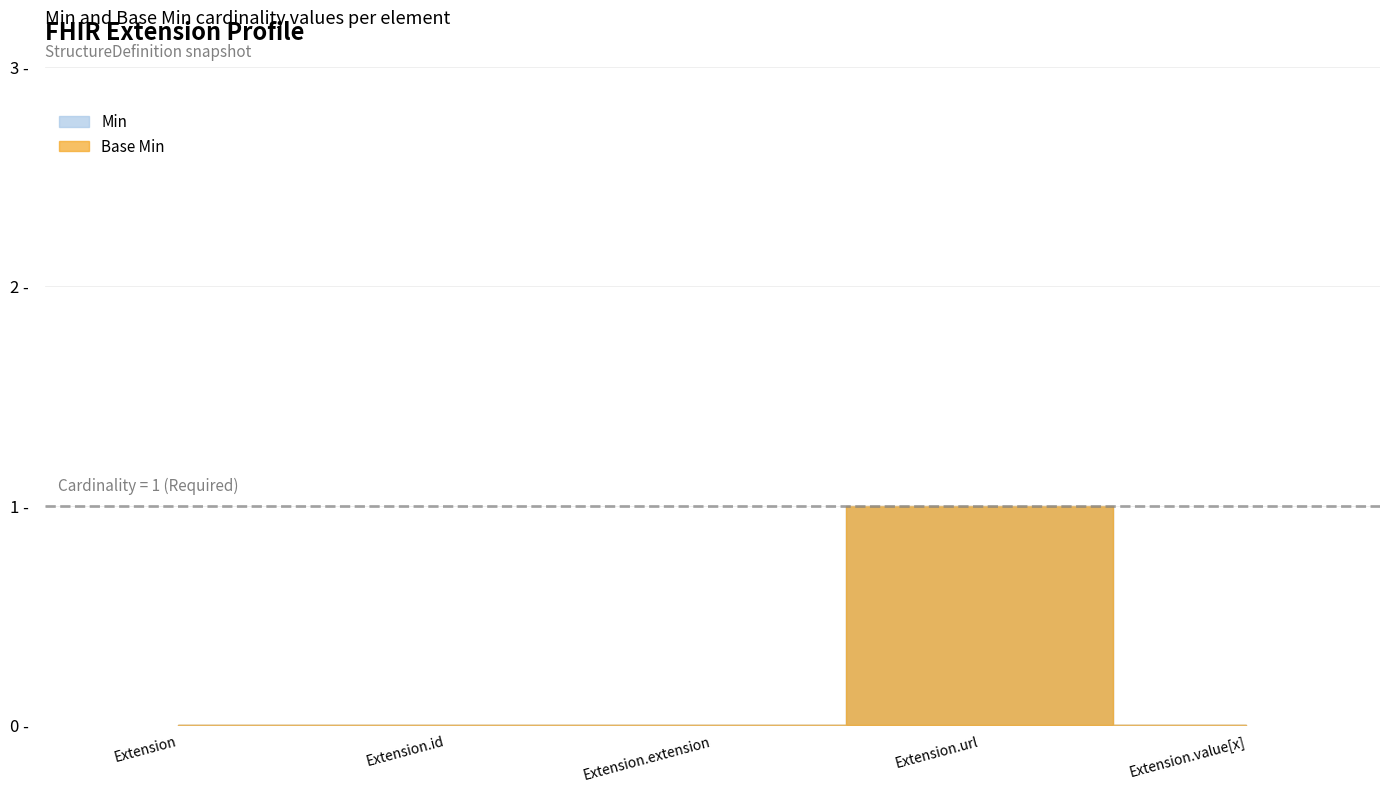

How many positive values does the Min series have?

1